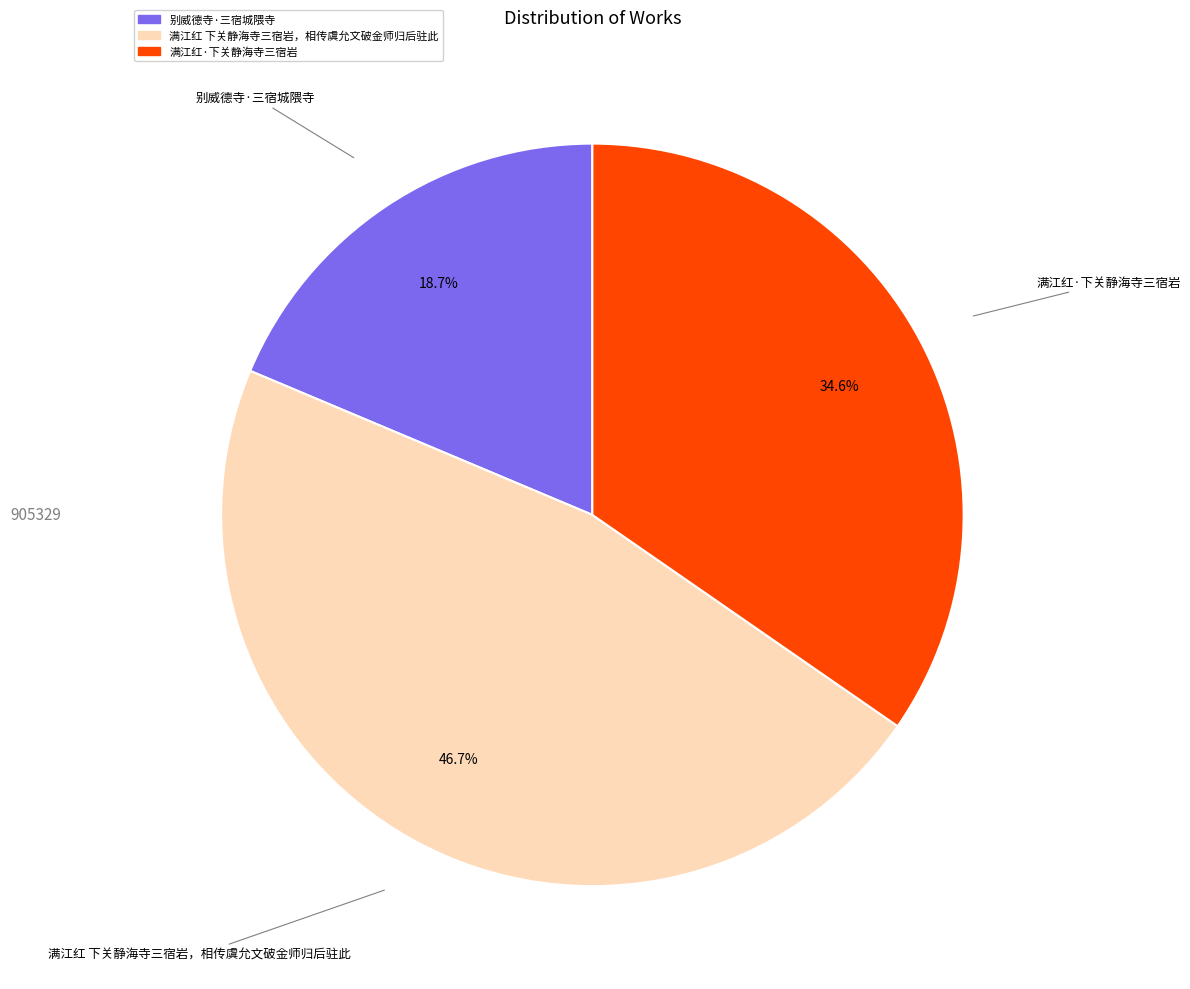

To the nearest percent, what is the difference between the largest and smallest slice percentages?

28%